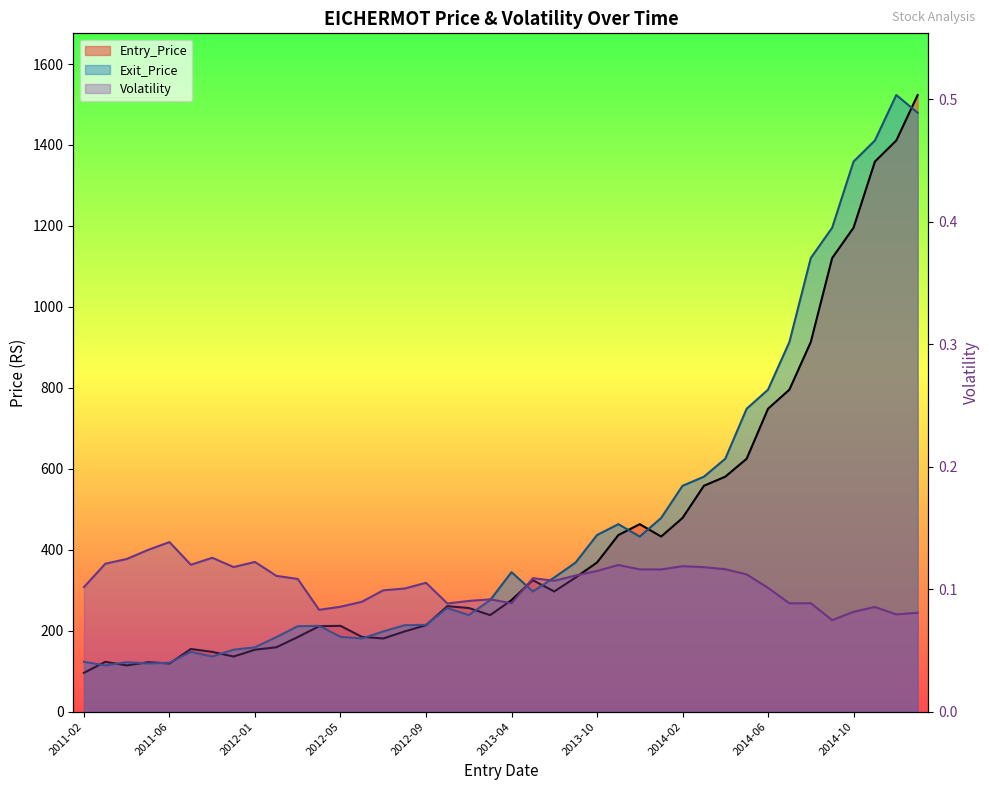

True or false: Volatility and Exit_Price intersect in this chart.

False